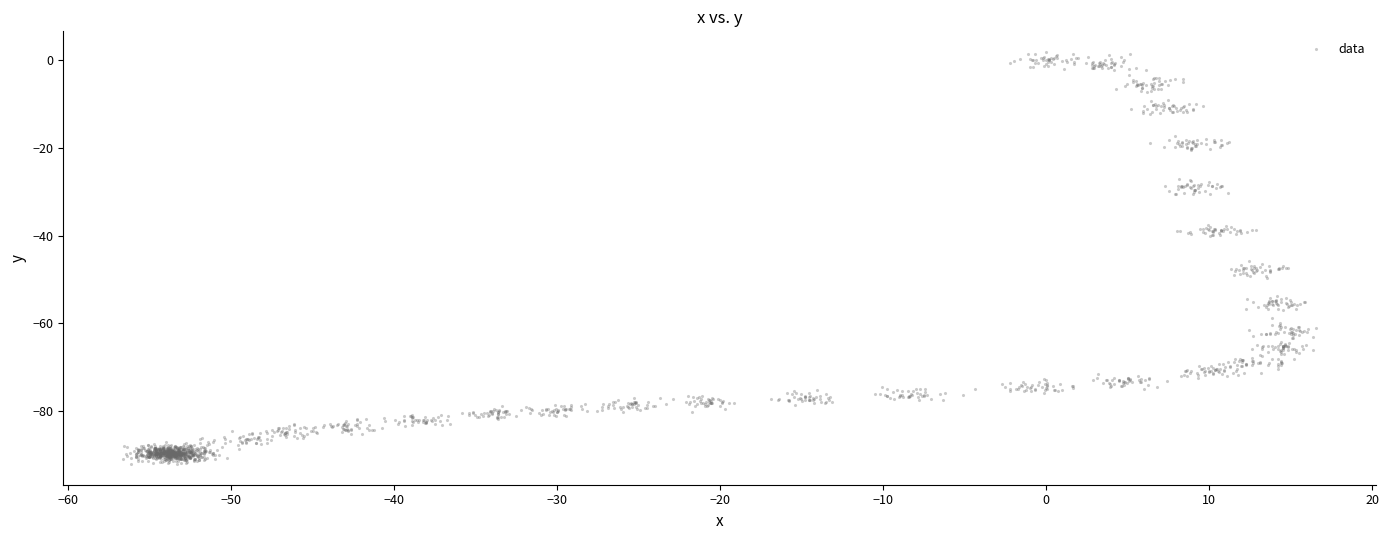

What is the range of X values (max minus min)?

73.2